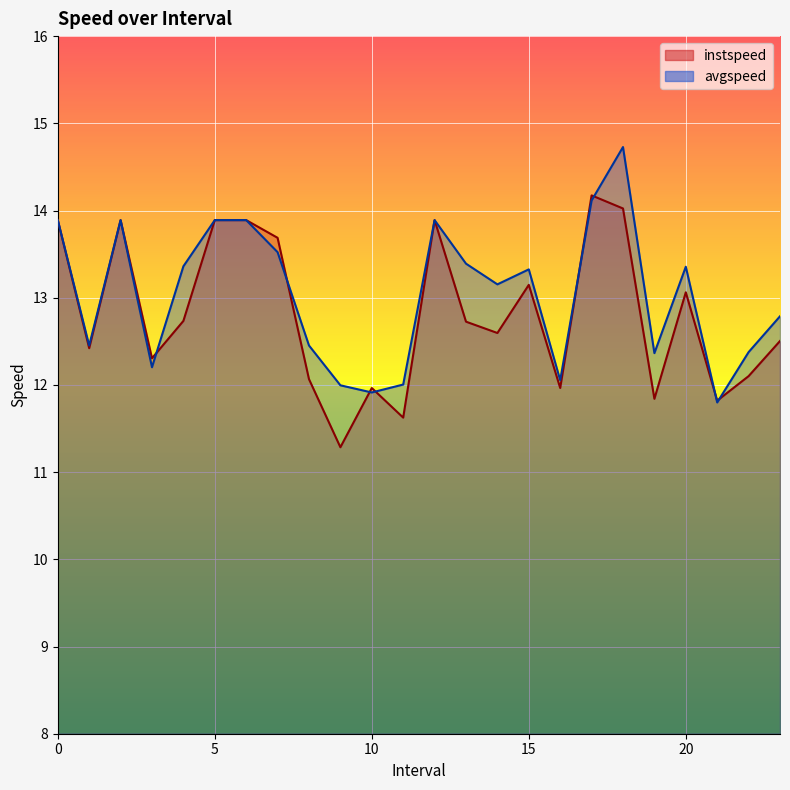

How many intersections are there between avgspeed and instspeed?

8